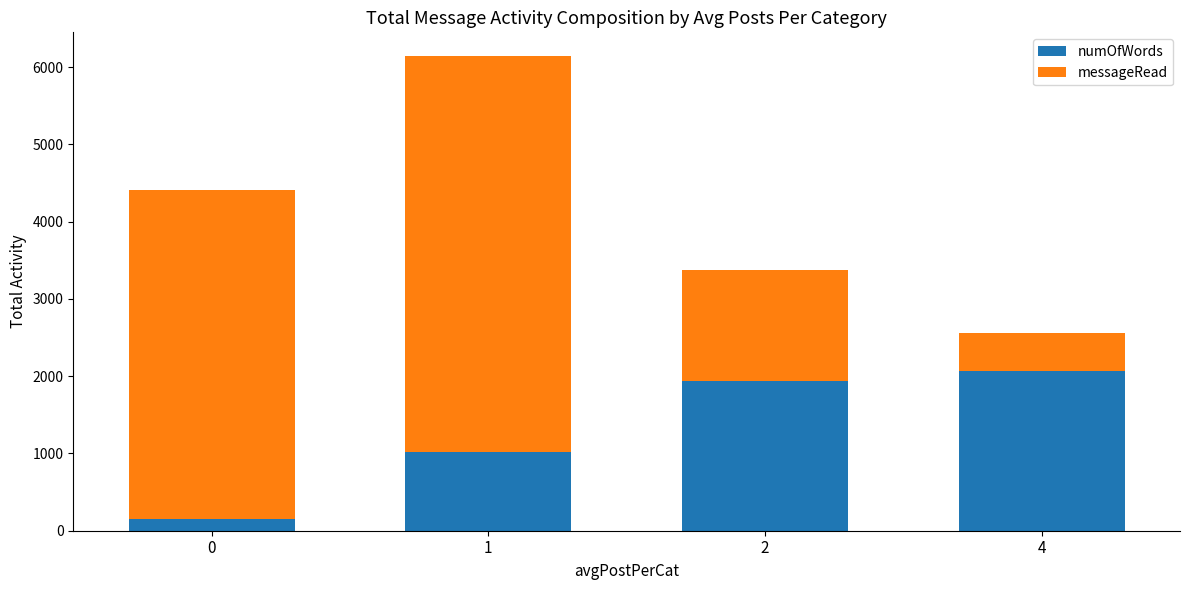

What is the lowest value of the numOfWords series?

155